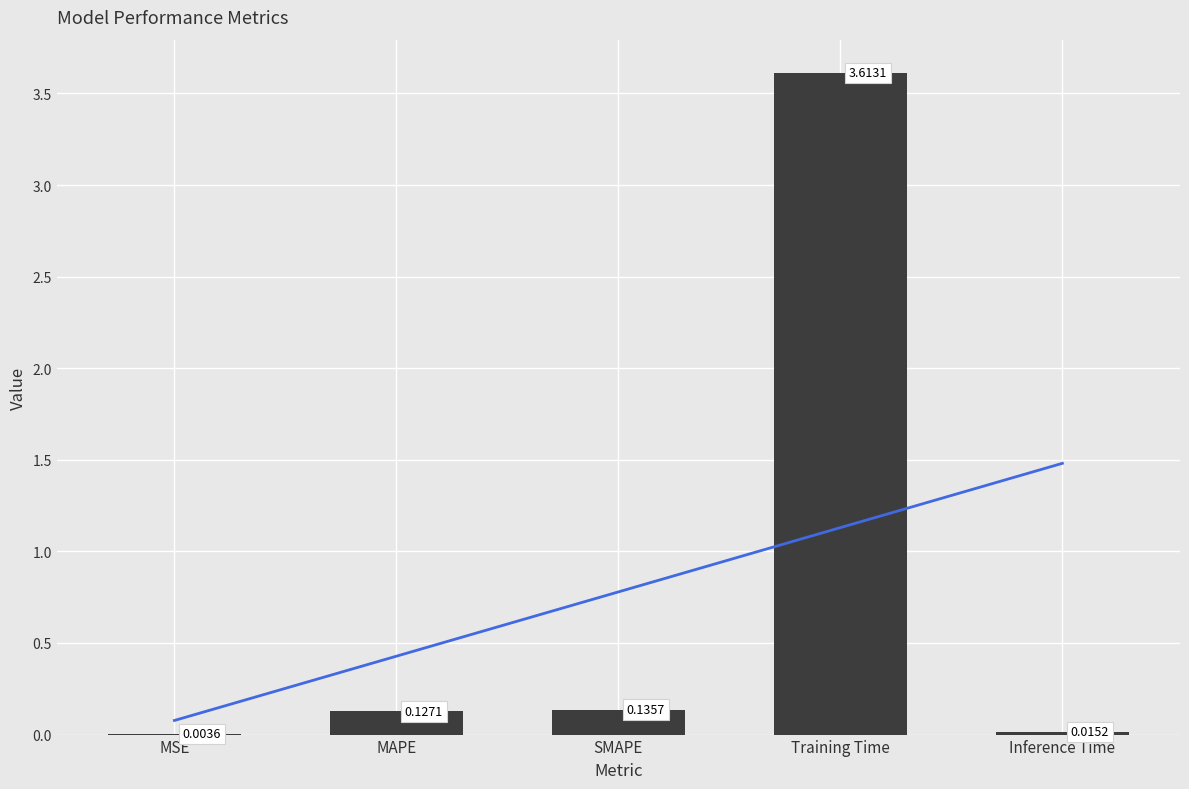

Is it true that the value at MSE is 0.0?

False